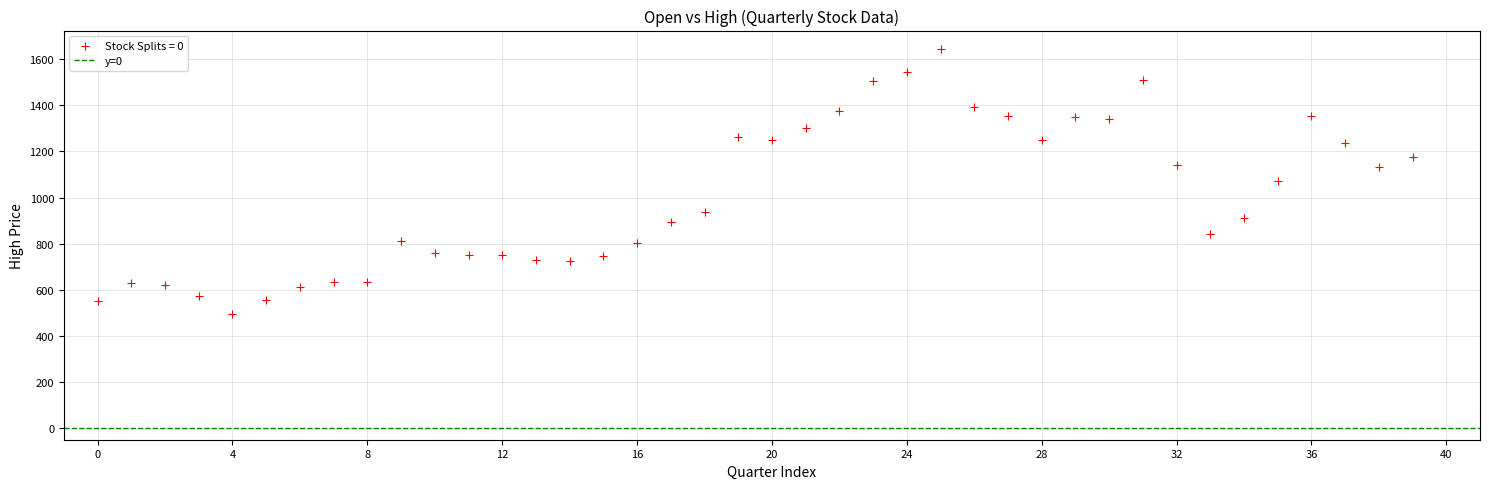

What is the range of Y values (max minus min)?

1146.8